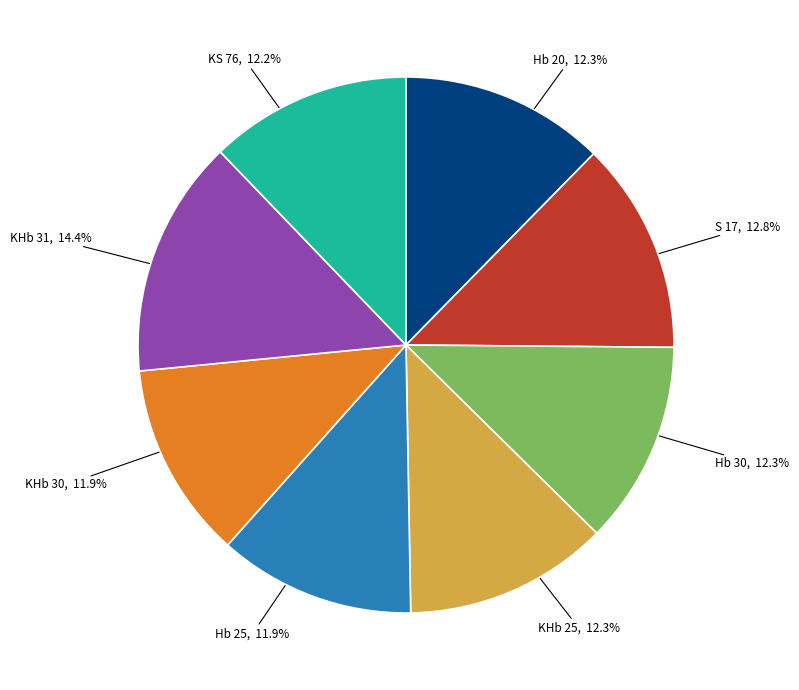

To the nearest percent, what is the combined percentage of KHb 30 and Hb 25?

24%